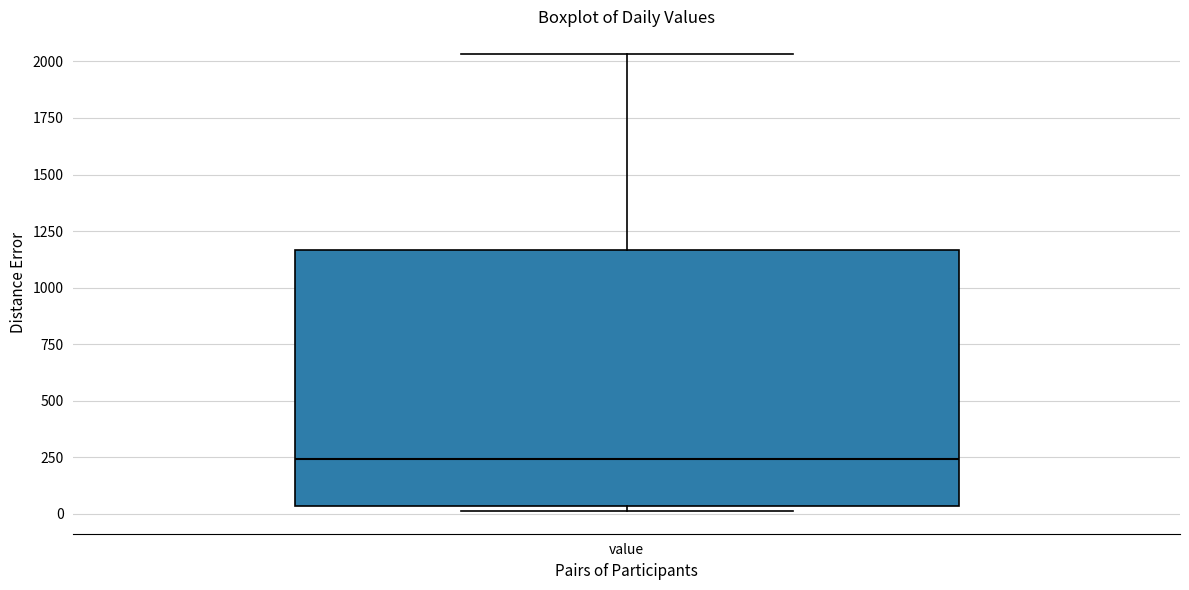

Transcribe this box plot: give where the median line is, the range the box spans, and where the two whiskers end, as read against the y-axis. The values are not printed on the chart, so give them approximately, as read against the axis.

median 250, box 50 to 1150, whiskers 0 to 2050